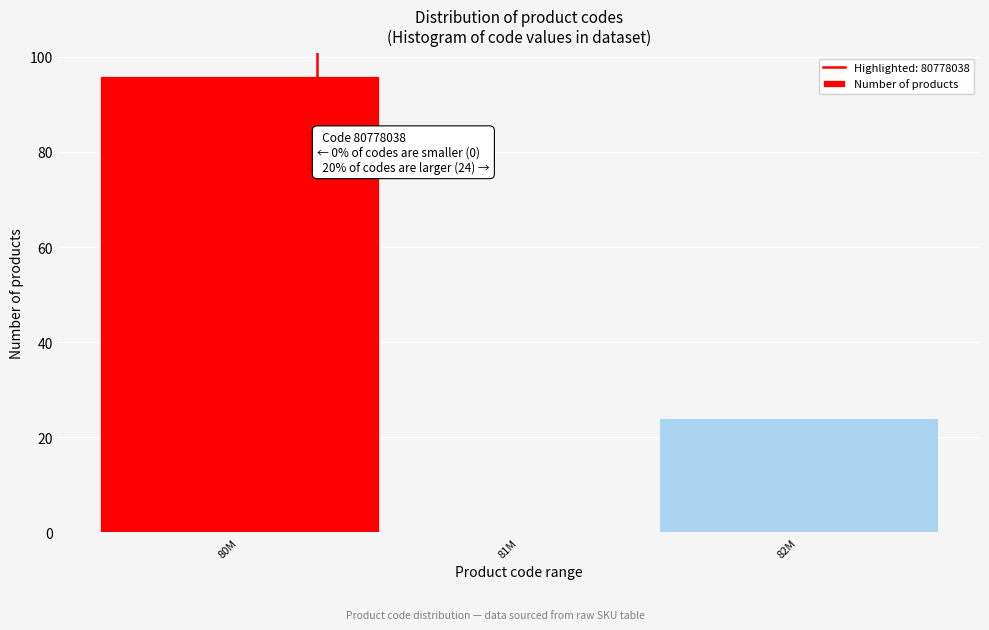

Reading left to right, extract all data points from this chart.

80M=96	81M=0	82M=24